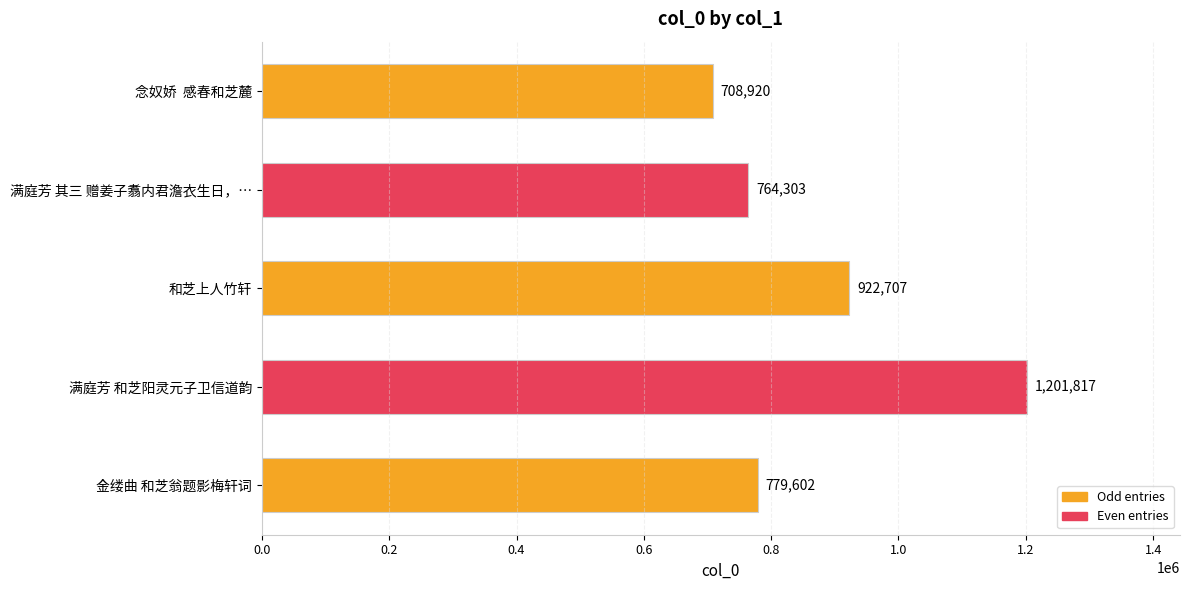

Which label corresponds to the largest value in the chart?

满庭芳 和芝阳灵元子卫信道韵